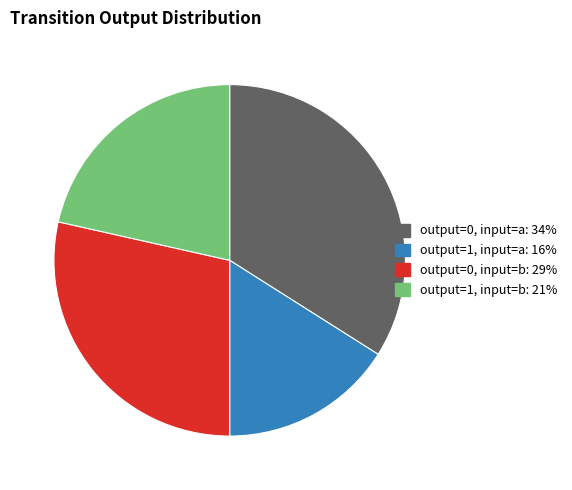

Is there a majority slice in this chart?

No